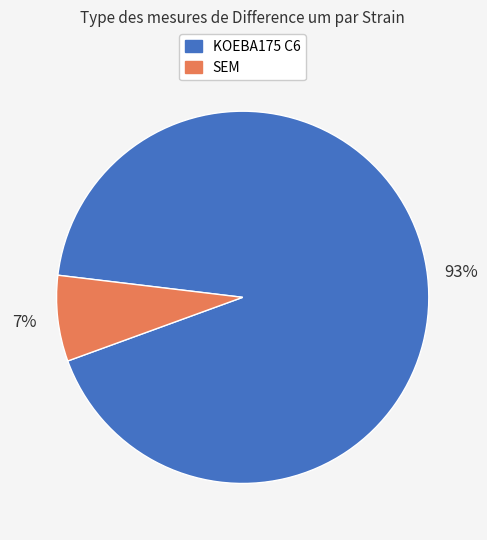

To the nearest percent, what is the average slice percentage?

50%